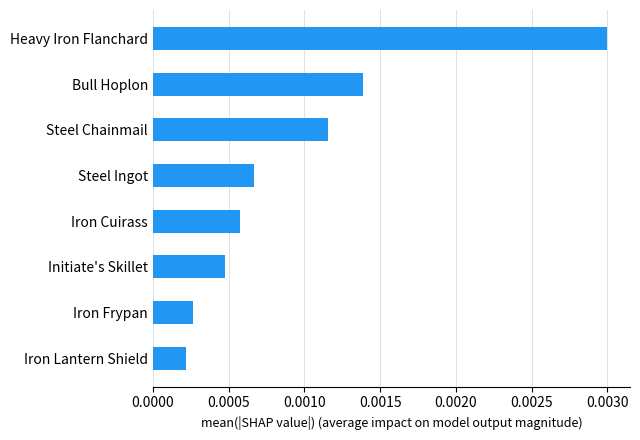

Are the bars horizontal?

Yes